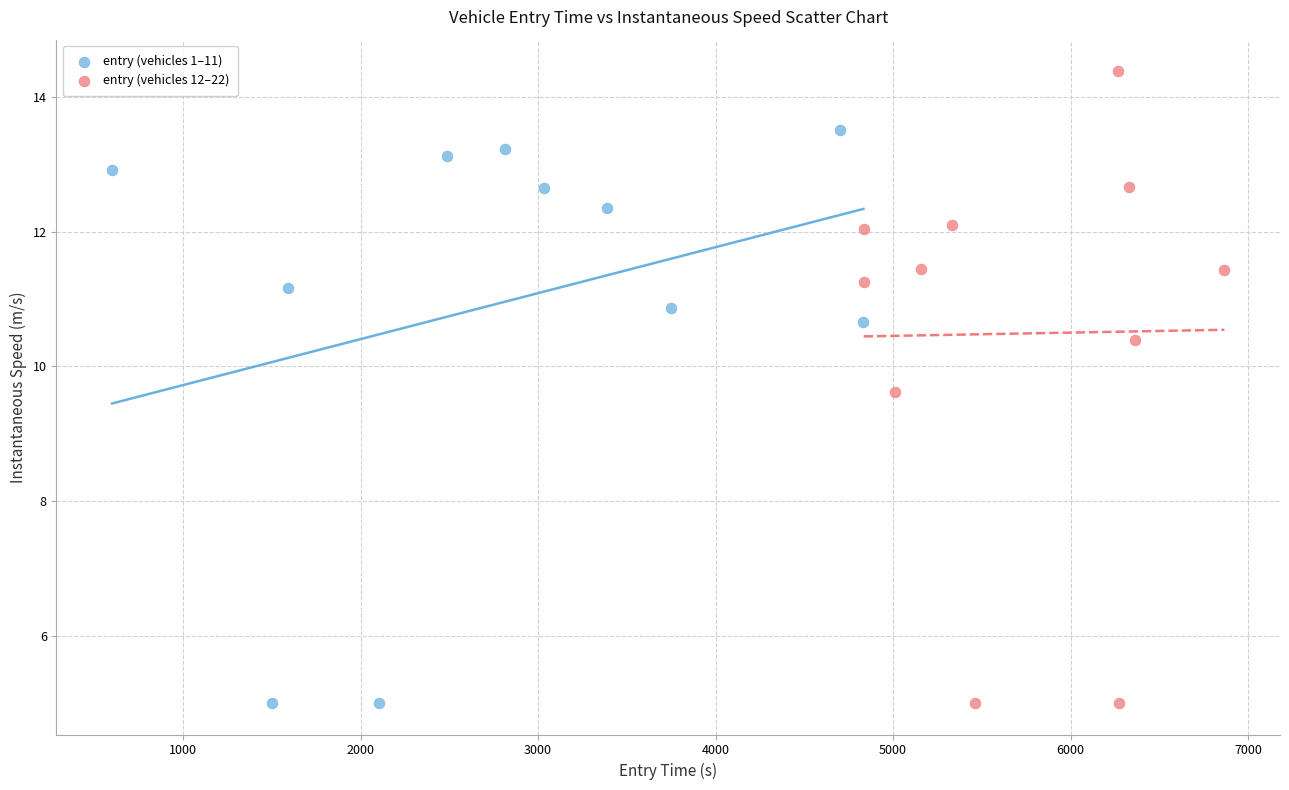

Which series has the widest spread of Y values?

entry (vehicles 12–22)